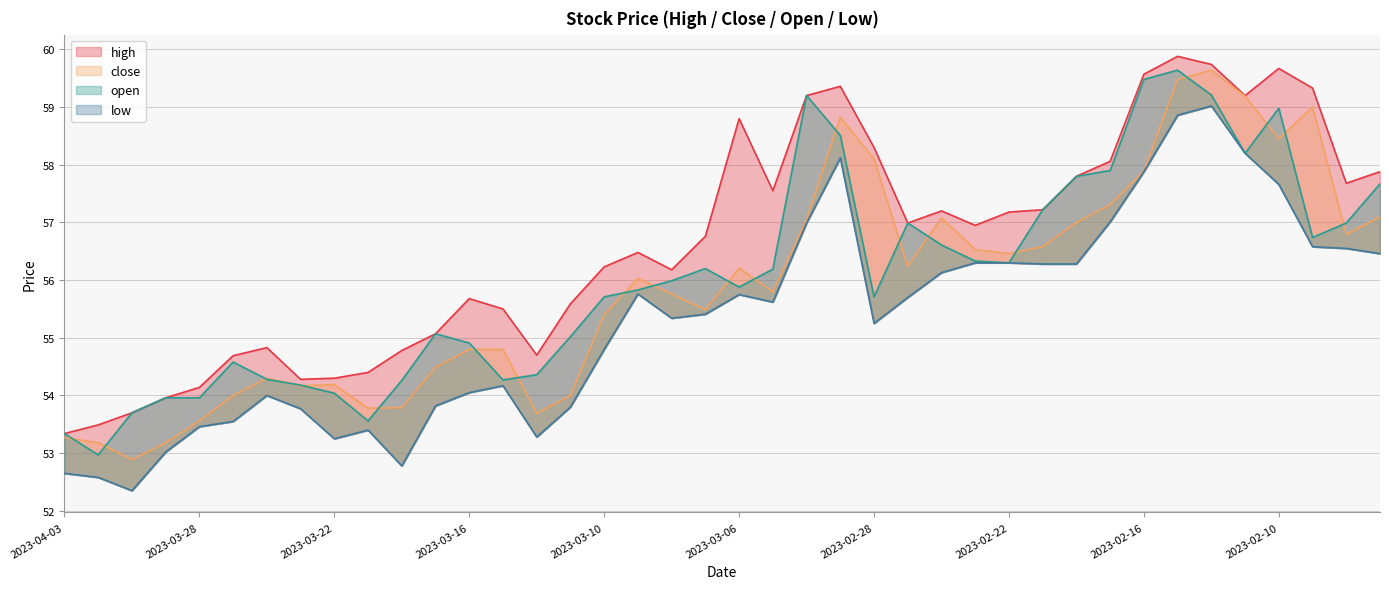

Where does the close series first go above 56?

2023-03-09